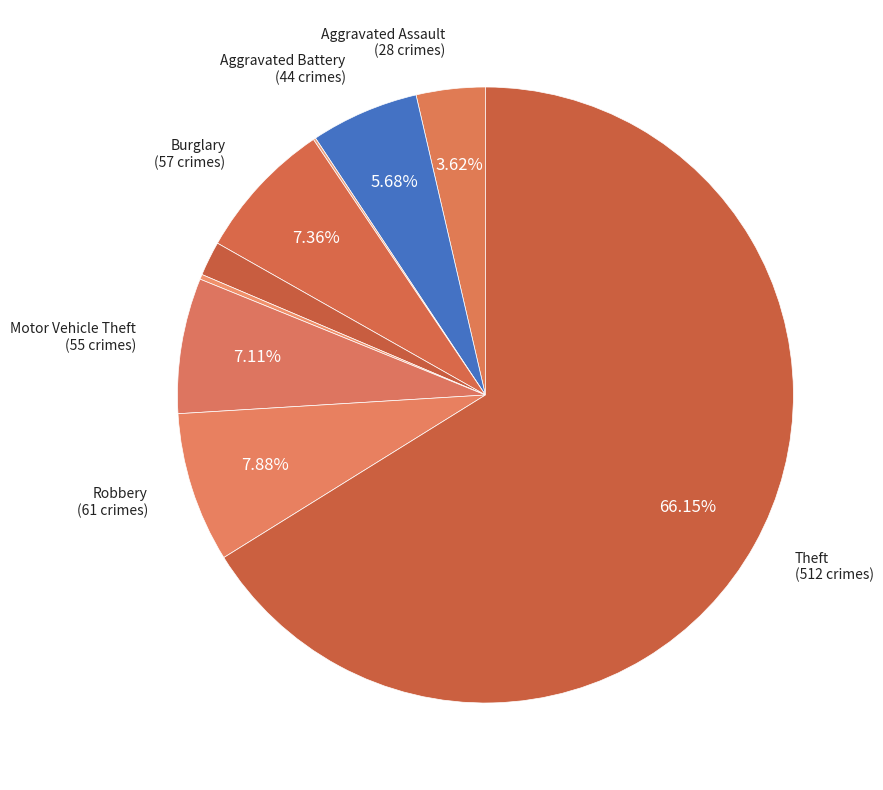

Which slice is the largest?

Theft